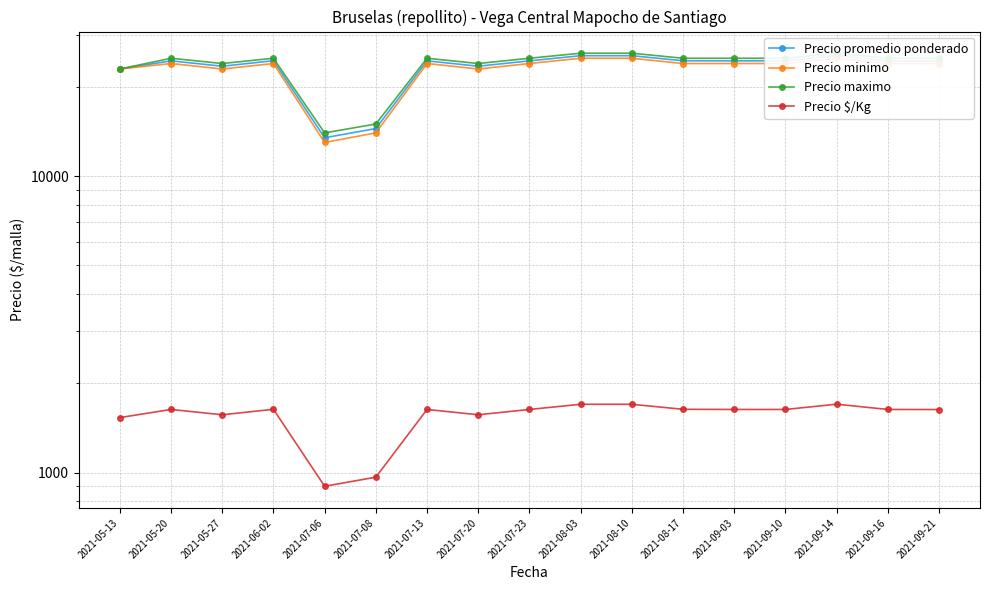

The Precio promedio ponderado series shows 24524 at 2021-06-02. True or false?

True